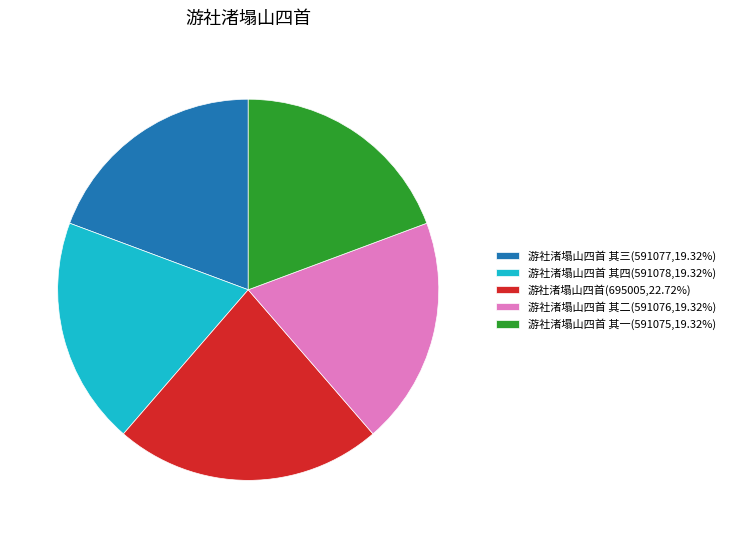

Does 游社渚塌山四首 其三(591077,19.32%) account for over 50% of the chart?

No